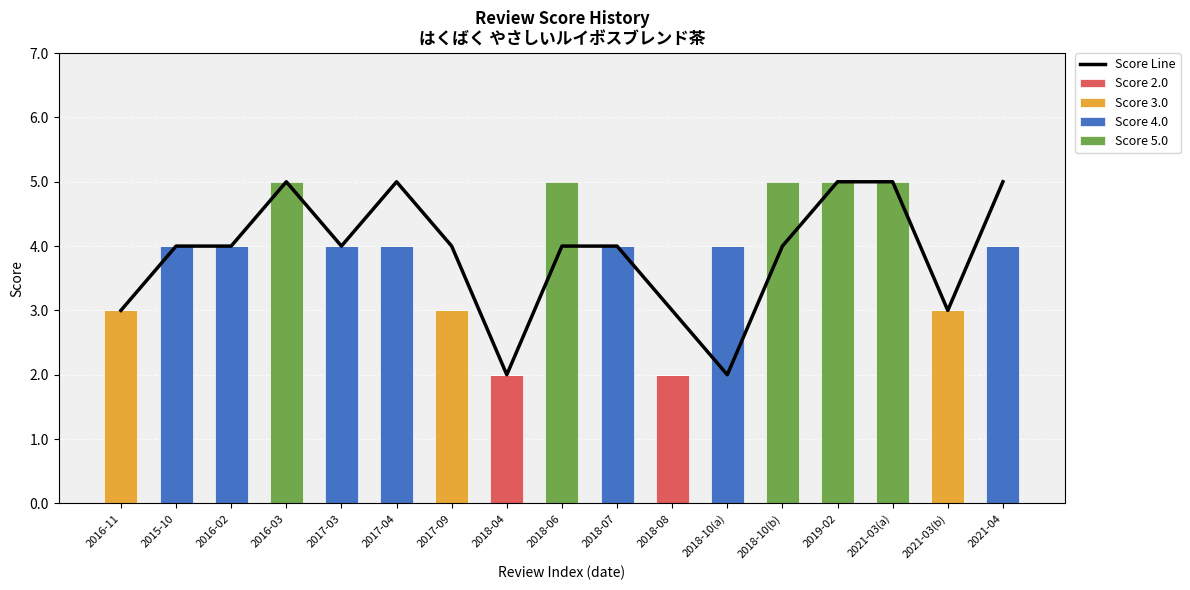

Reading left to right, transcribe all the data shown in this chart.

Score Line: 2016-11=3	2015-10=4	2016-02=4	2016-03=5	2017-03=4	2017-04=5	2017-09=4	2018-04=2	2018-06=4	2018-07=4	2018-08=3	2018-10(a)=2	2018-10(b)=4	2019-02=5	2021-03(a)=5	2021-03(b)=3	2021-04=5
Score 2.0: 2016-11=0	2015-10=0	2016-02=0	2016-03=0	2017-03=0	2017-04=0	2017-09=0	2018-04=2	2018-06=0	2018-07=0	2018-08=2	2018-10(a)=0	2018-10(b)=0	2019-02=0	2021-03(a)=0	2021-03(b)=0	2021-04=0
Score 3.0: 2016-11=3	2015-10=0	2016-02=0	2016-03=0	2017-03=0	2017-04=0	2017-09=3	2018-04=0	2018-06=0	2018-07=0	2018-08=0	2018-10(a)=0	2018-10(b)=0	2019-02=0	2021-03(a)=0	2021-03(b)=3	2021-04=0
Score 4.0: 2016-11=0	2015-10=4	2016-02=4	2016-03=0	2017-03=4	2017-04=4	2017-09=0	2018-04=0	2018-06=0	2018-07=4	2018-08=0	2018-10(a)=4	2018-10(b)=0	2019-02=0	2021-03(a)=0	2021-03(b)=0	2021-04=4
Score 5.0: 2016-11=0	2015-10=0	2016-02=0	2016-03=5	2017-03=0	2017-04=0	2017-09=0	2018-04=0	2018-06=5	2018-07=0	2018-08=0	2018-10(a)=0	2018-10(b)=5	2019-02=5	2021-03(a)=5	2021-03(b)=0	2021-04=0